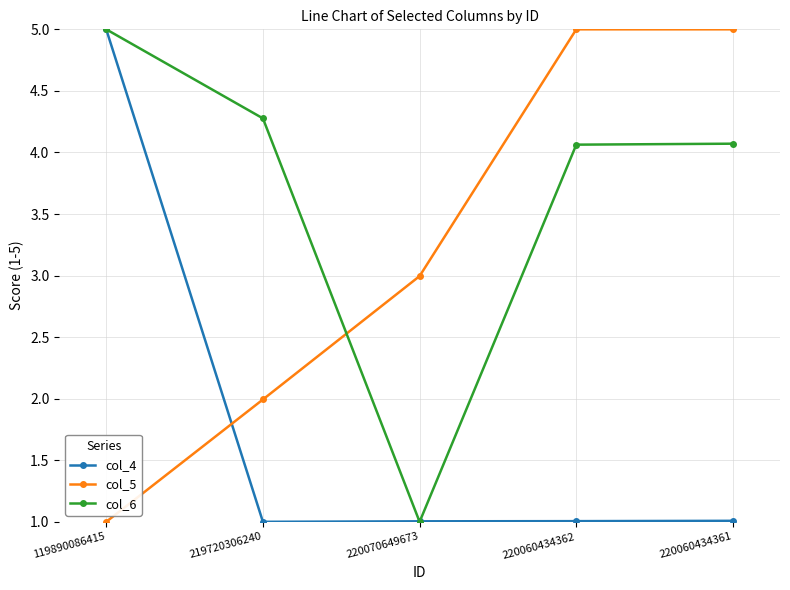

Reading right to left, what are all the values shown in this chart?

col_4: 1.0	1.0	1.0	1.0	5.0
col_5: 5.0	5.0	3.0	2.0	1.0
col_6: 4.1	4.1	1.0	4.3	5.0